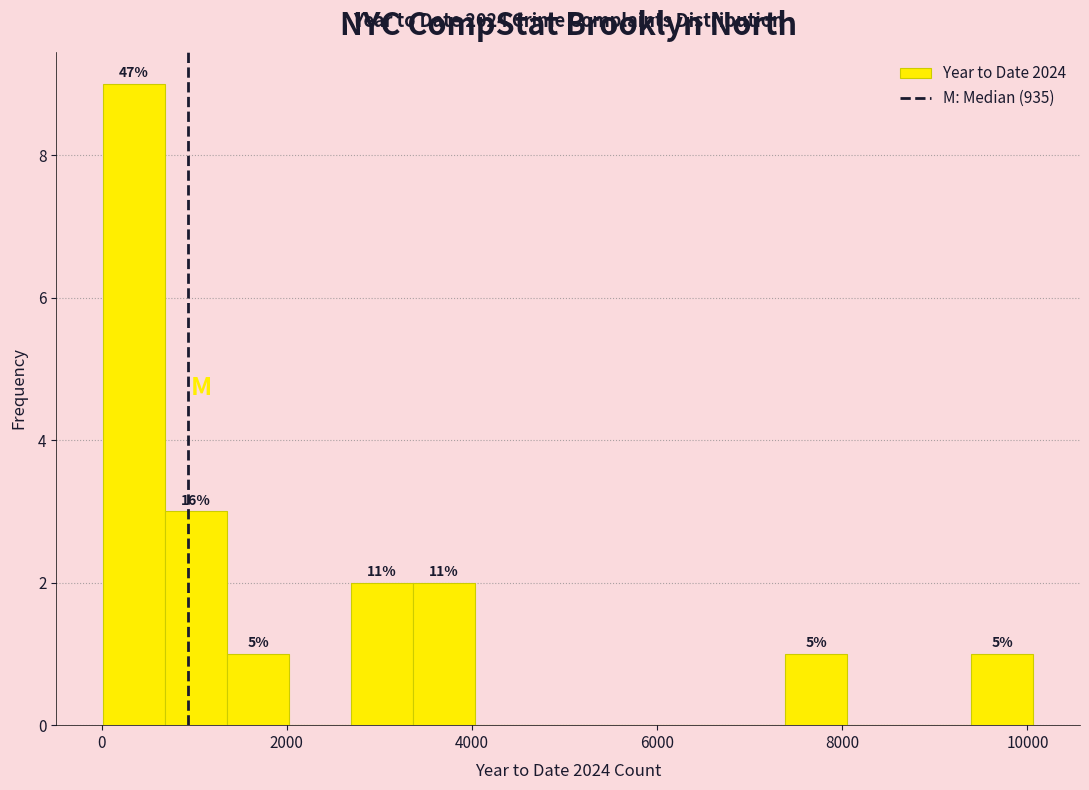

Read against the x-axis, roughly where is the centre of the tallest bar?

400